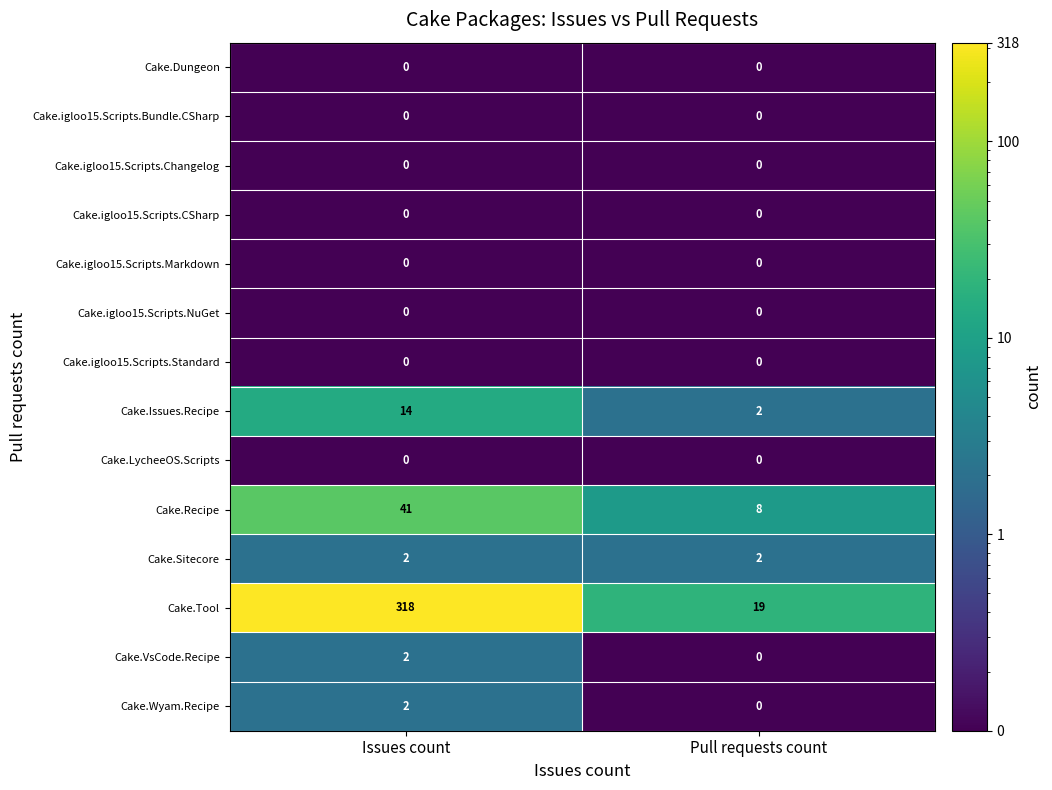

Which series has the largest range (max minus min)?

Cake.Tool